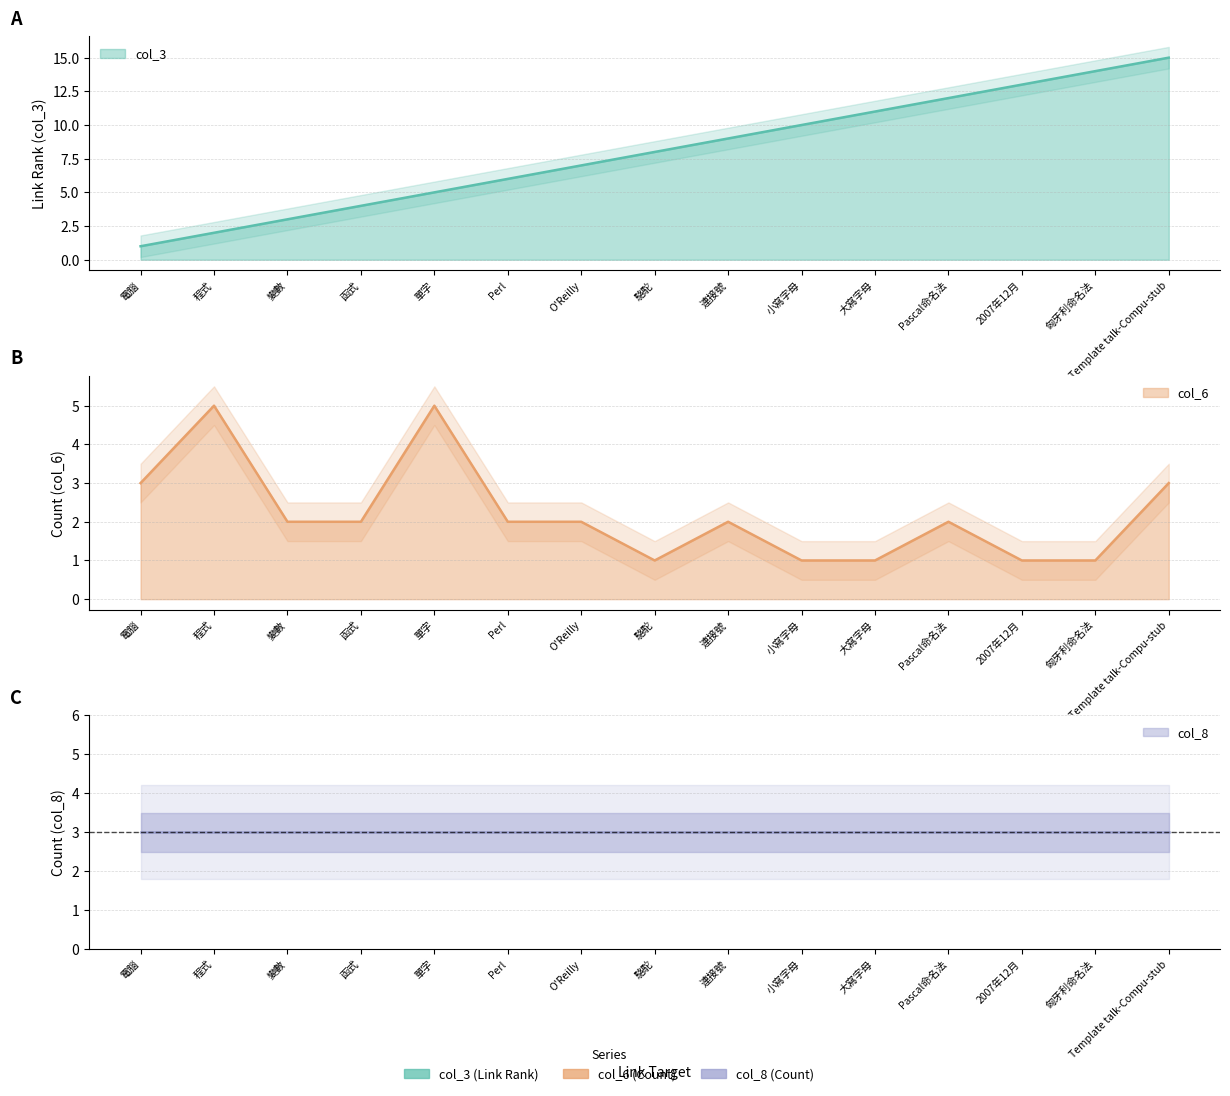

What is the sum of all col_6 values?

33